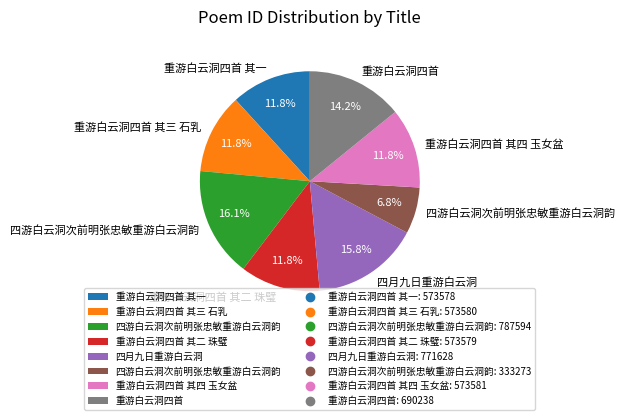

Does any single category account for the majority?

No